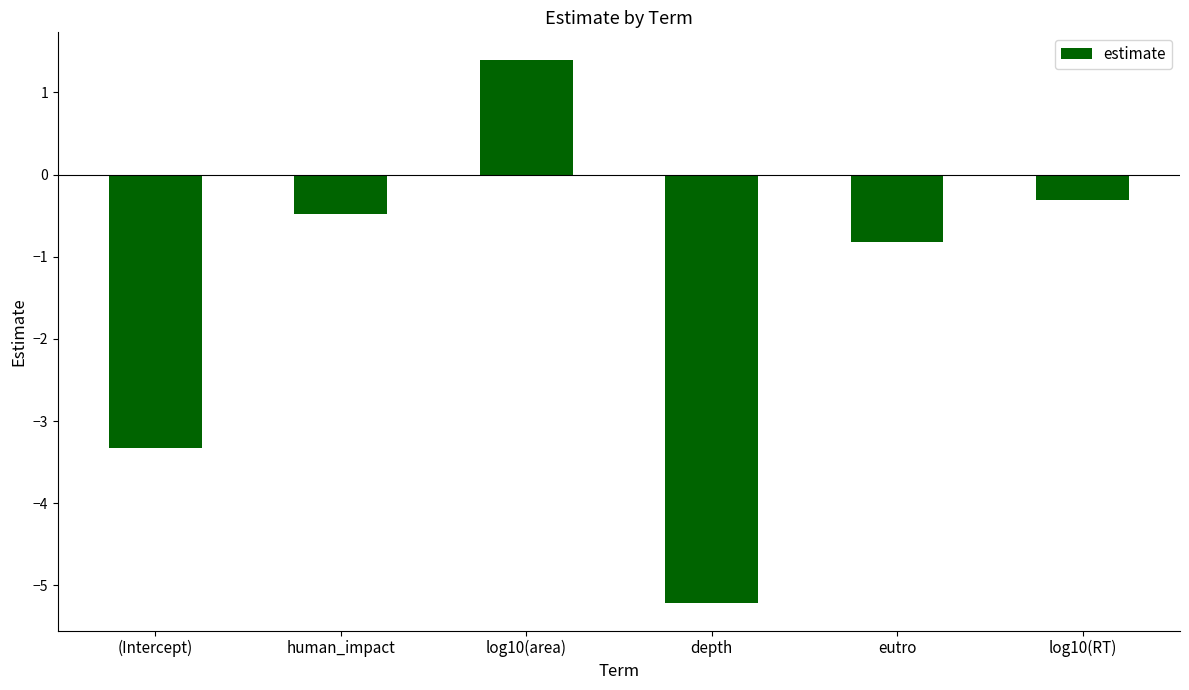

Reading right to left, extract all data points from this chart.

log10(RT)=-0.3	eutro=-0.8	depth=-5.2	log10(area)=1.4	human_impact=-0.5	(Intercept)=-3.3